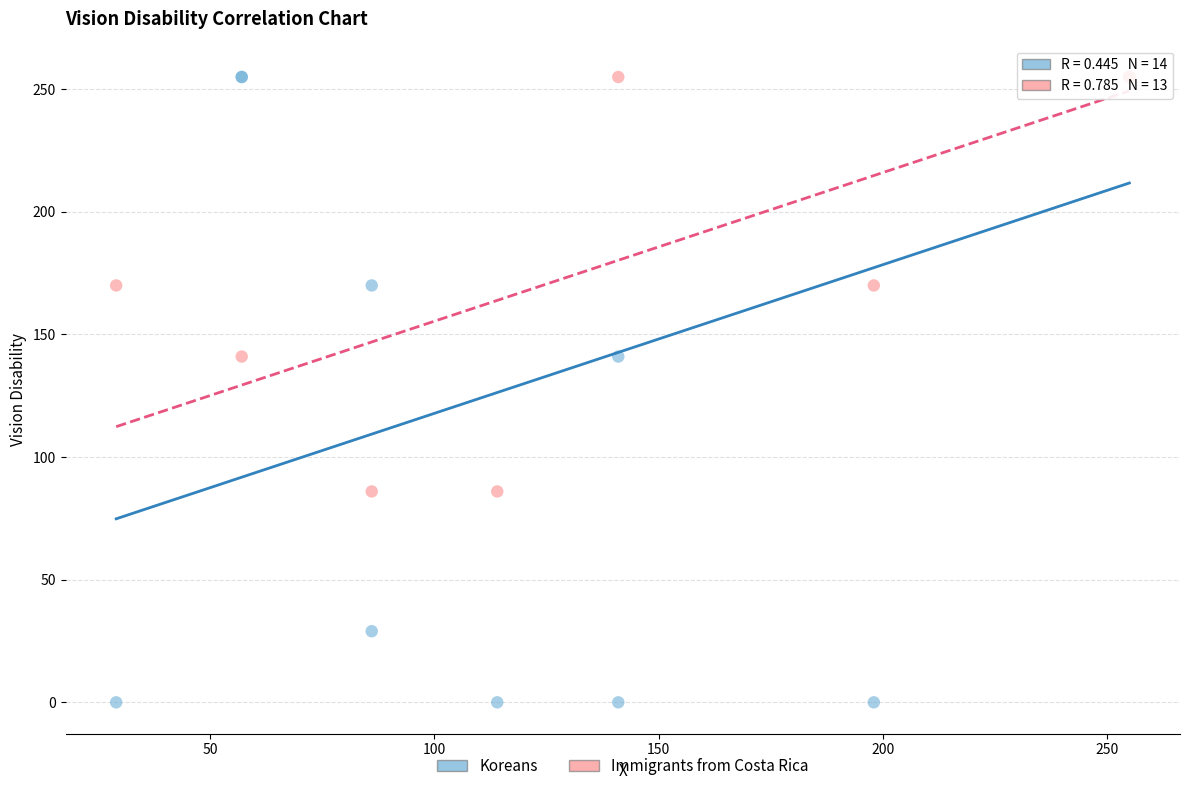

Which series reaches the minimum Y coordinate?

Koreans